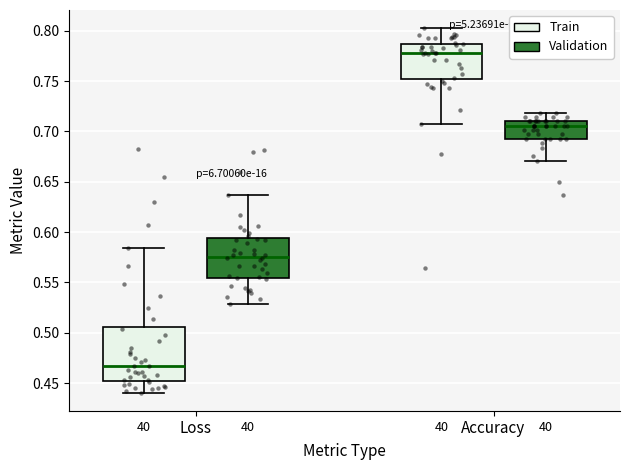

Which box is the tallest, from its lower edge to its upper edge?

Loss (Train)